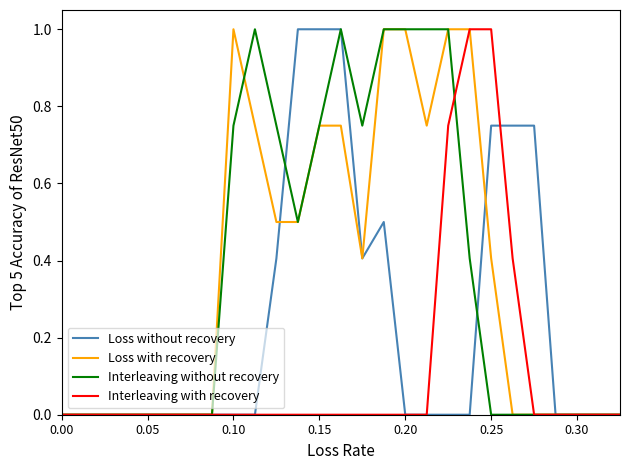

What is the greatest value displayed?

1.0